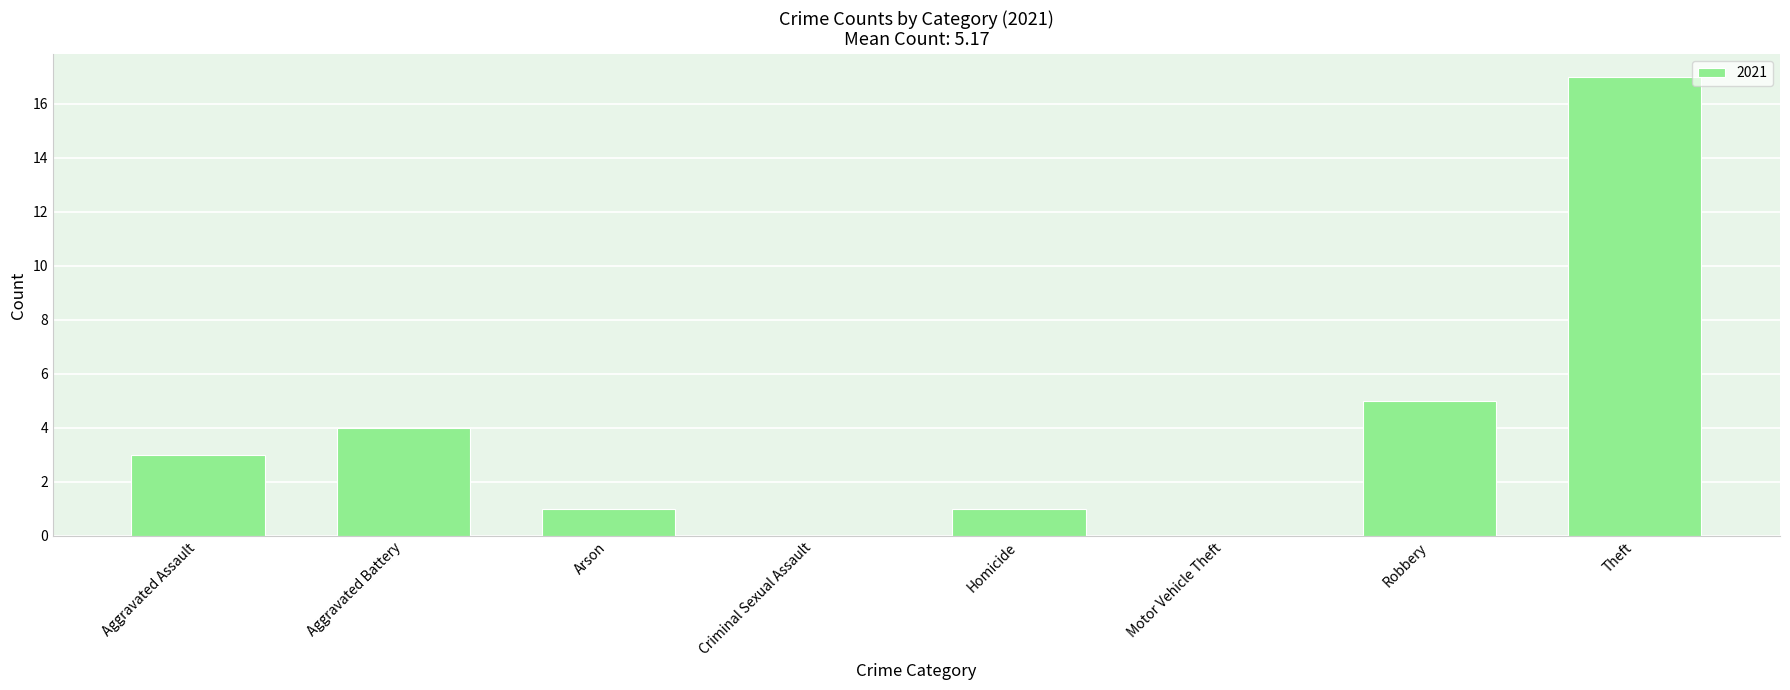

Which label corresponds to the largest value in the chart?

Theft